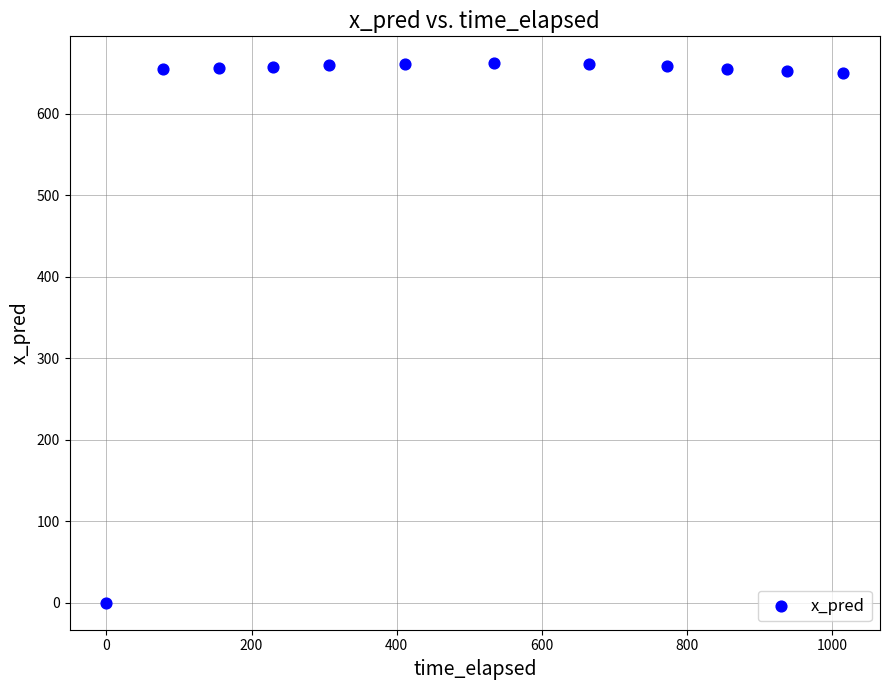

What is the average X value?

496.8